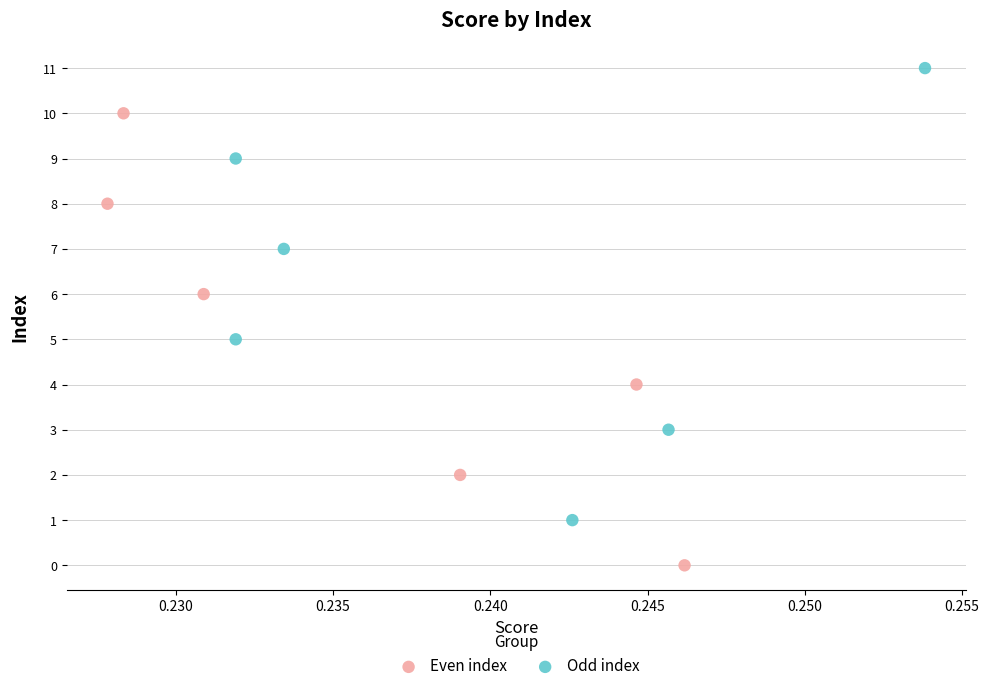

Which series contains the lowest Y value?

Even index